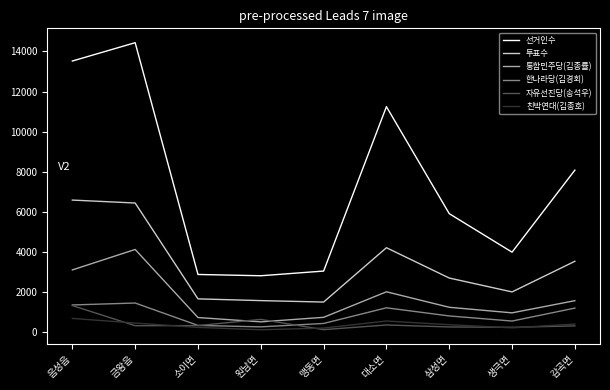

What is the highest value of the 자유선진당(송석우) series?

1315